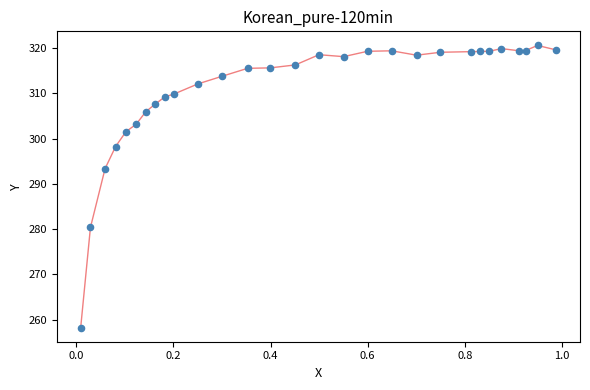

What is the range of Y values (max minus min)?

62.4